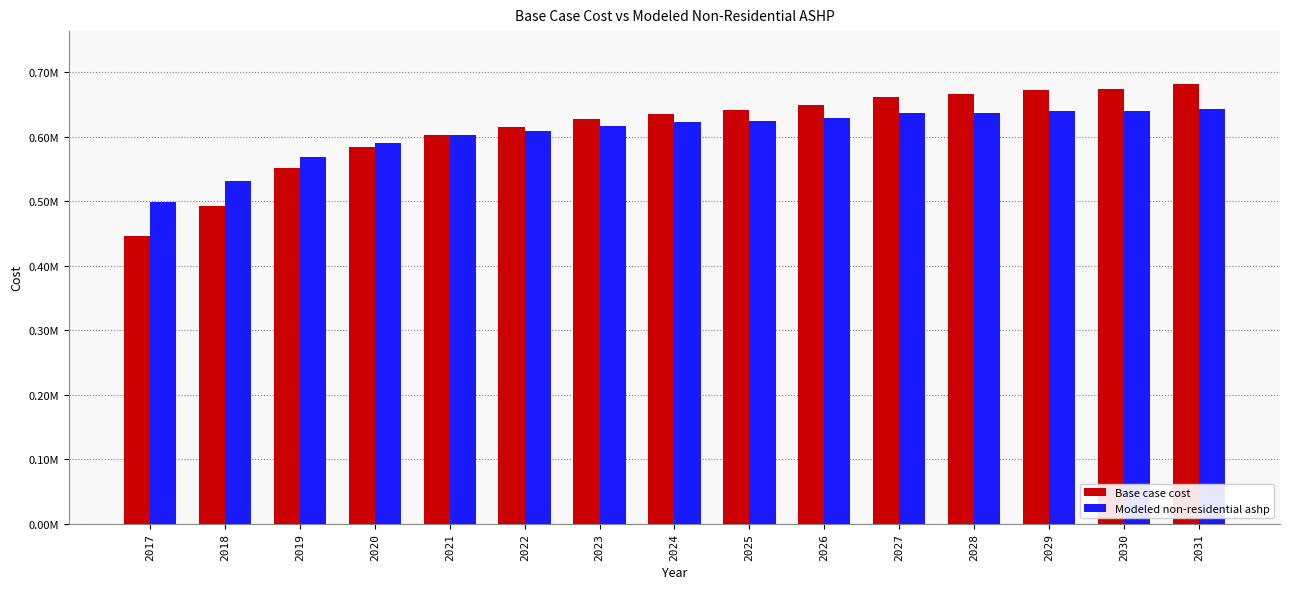

What are all the series names shown in the legend?

Base case cost, Modeled non-residential ashp